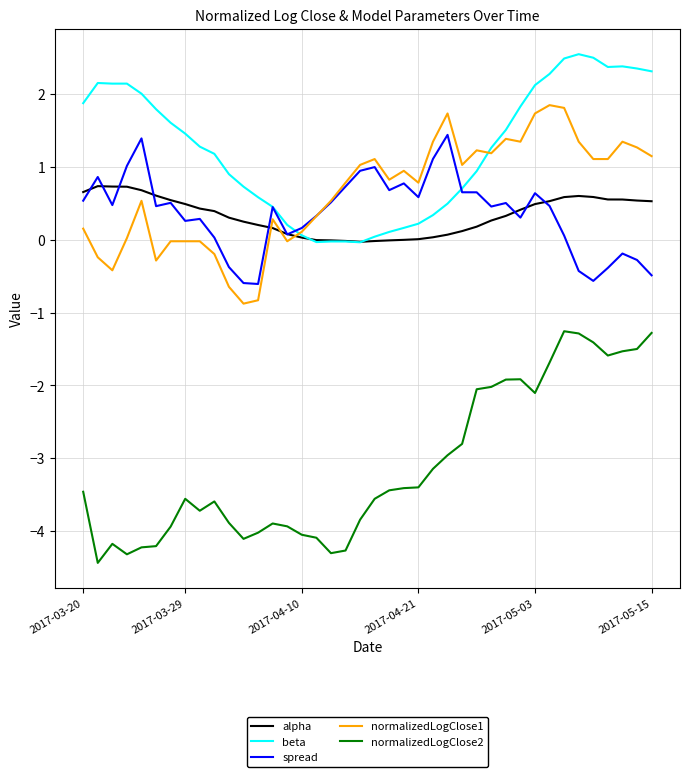

What is the maximum value shown in the chart?

2.5